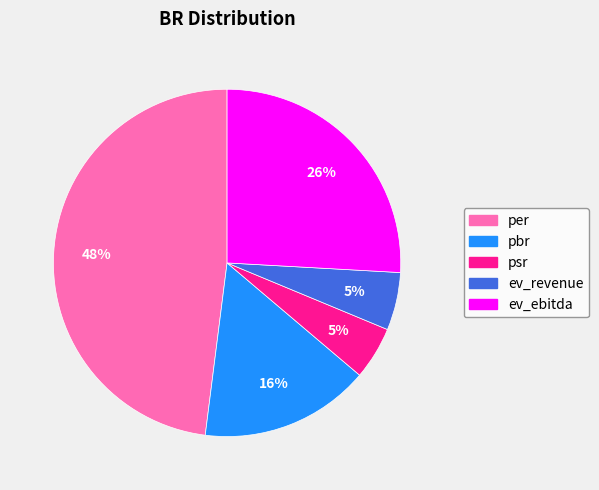

Is it true that per is 37% of the pie?

False